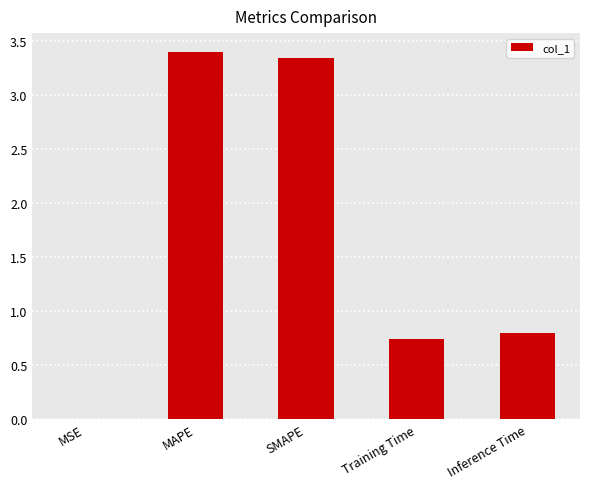

What is the change in value from MSE to MAPE?

+3.4